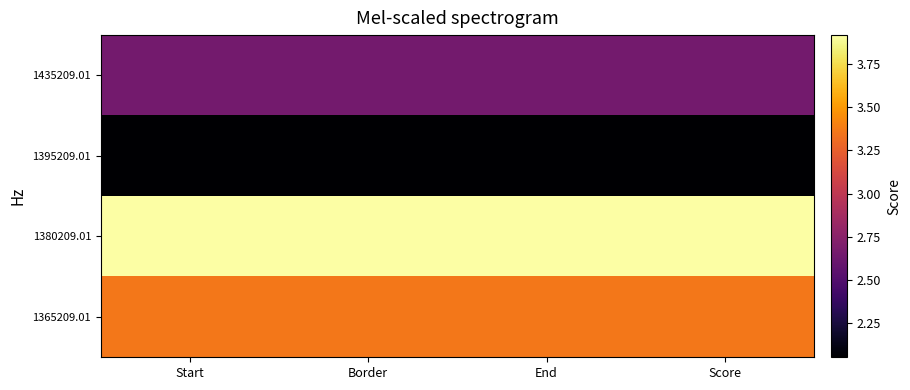

What is the difference between the highest and lowest values at Score?

1.9